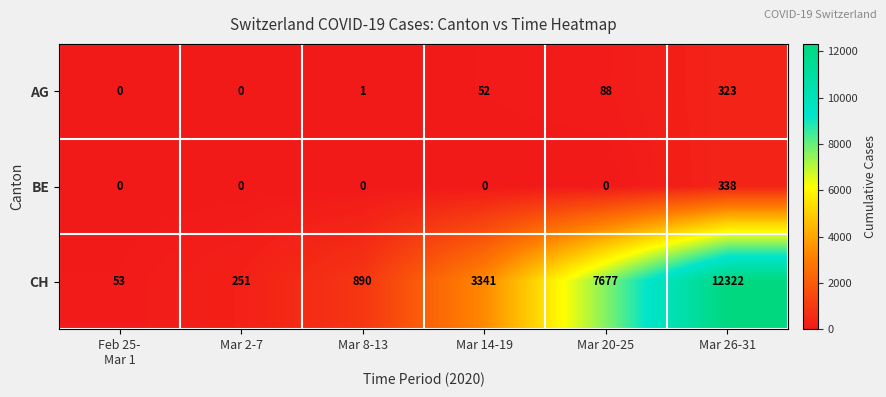

What value does the CH series have at Mar 2-7?

251